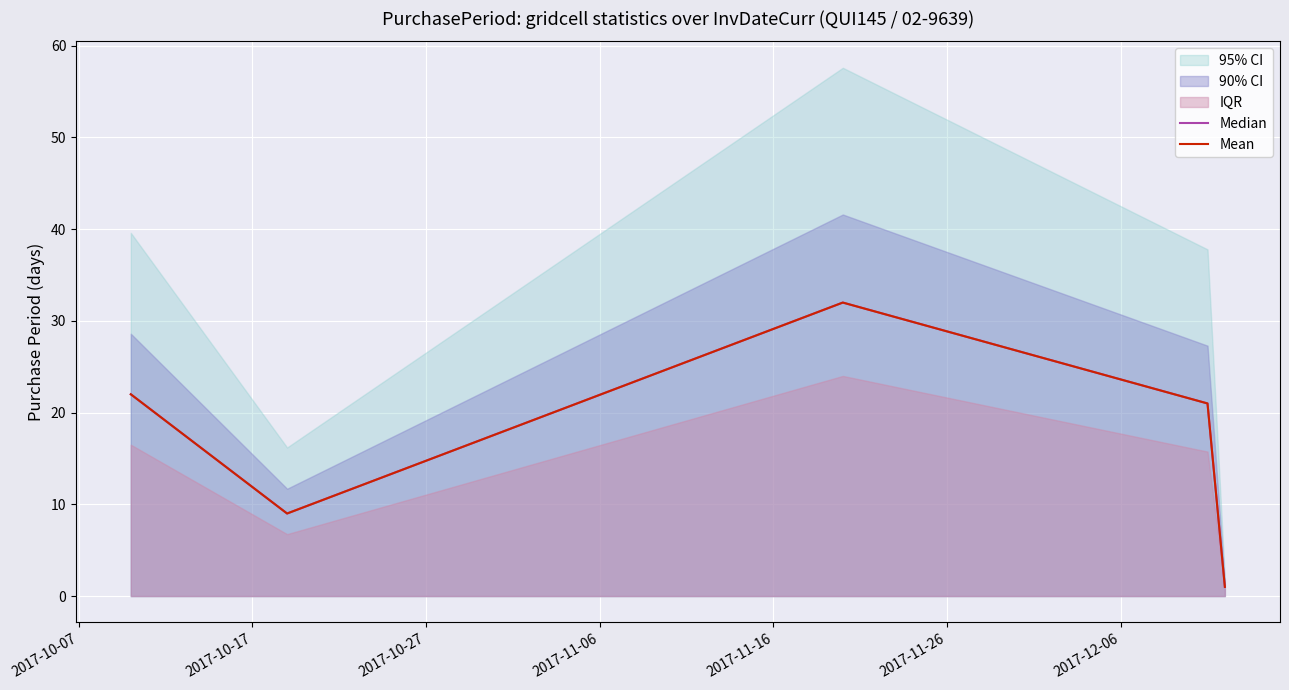

Which series has the largest range (max minus min)?

Median